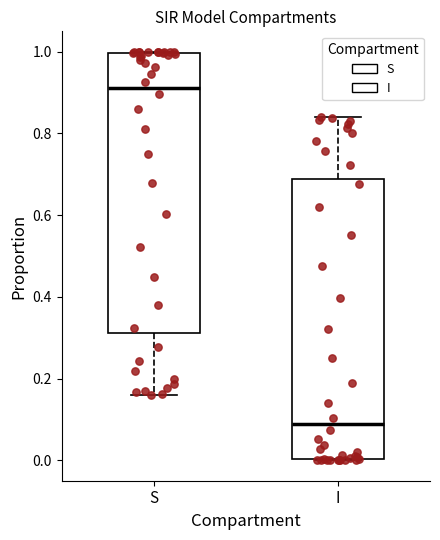

Reading left to right, read every box against the y-axis: the position of its median line, the range the box covers, and the ends of its whiskers. The values are not printed on the chart, so give them approximately, as read against the axis.

S: median 0.92, box 0.32 to 1.00, whiskers 0.16 to 1.00
I: median 0.08, box 0.00 to 0.68, whiskers 0.00 to 0.84